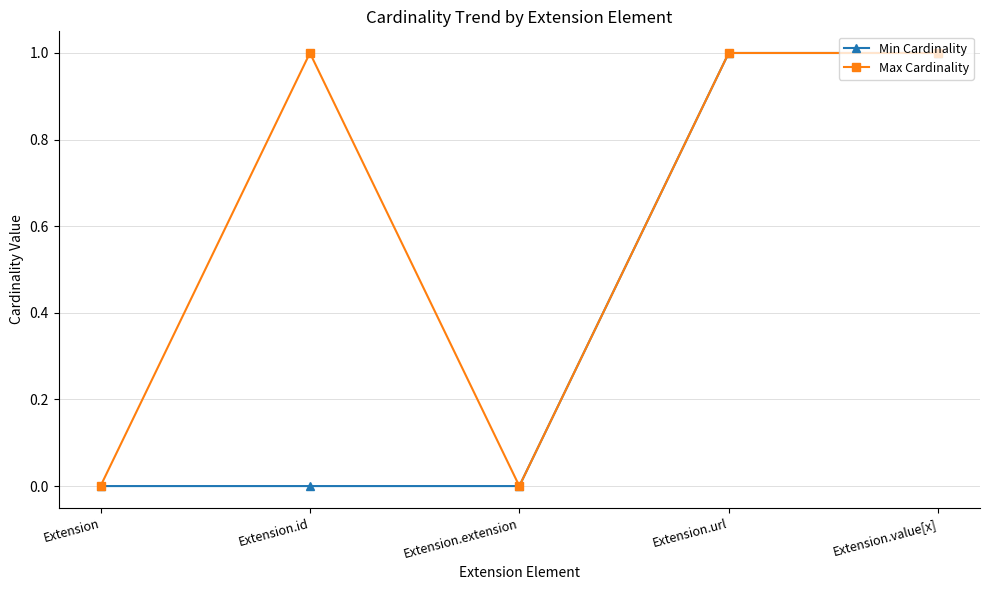

Reading left to right, extract all data points from this chart.

Min Cardinality: 0	0	0	1	1
Max Cardinality: 0	1	0	1	1